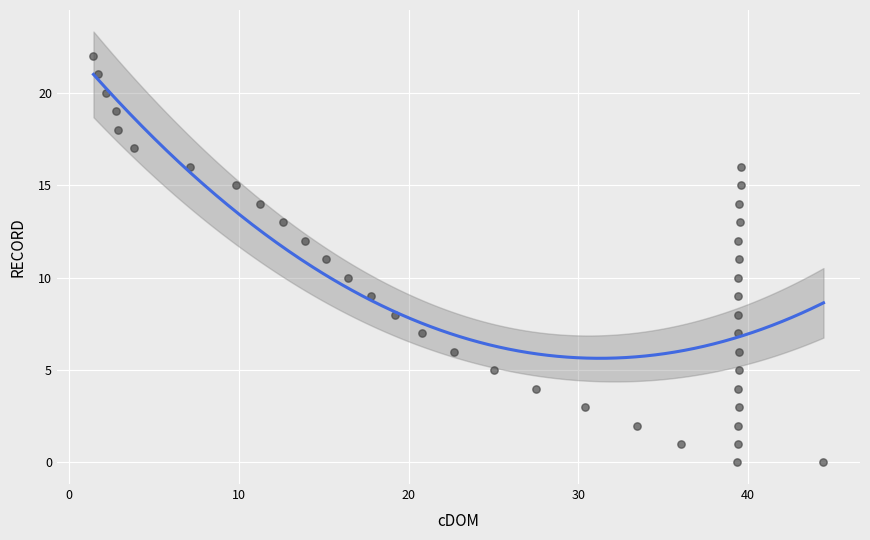

What is the range of Y values (max minus min)?

22